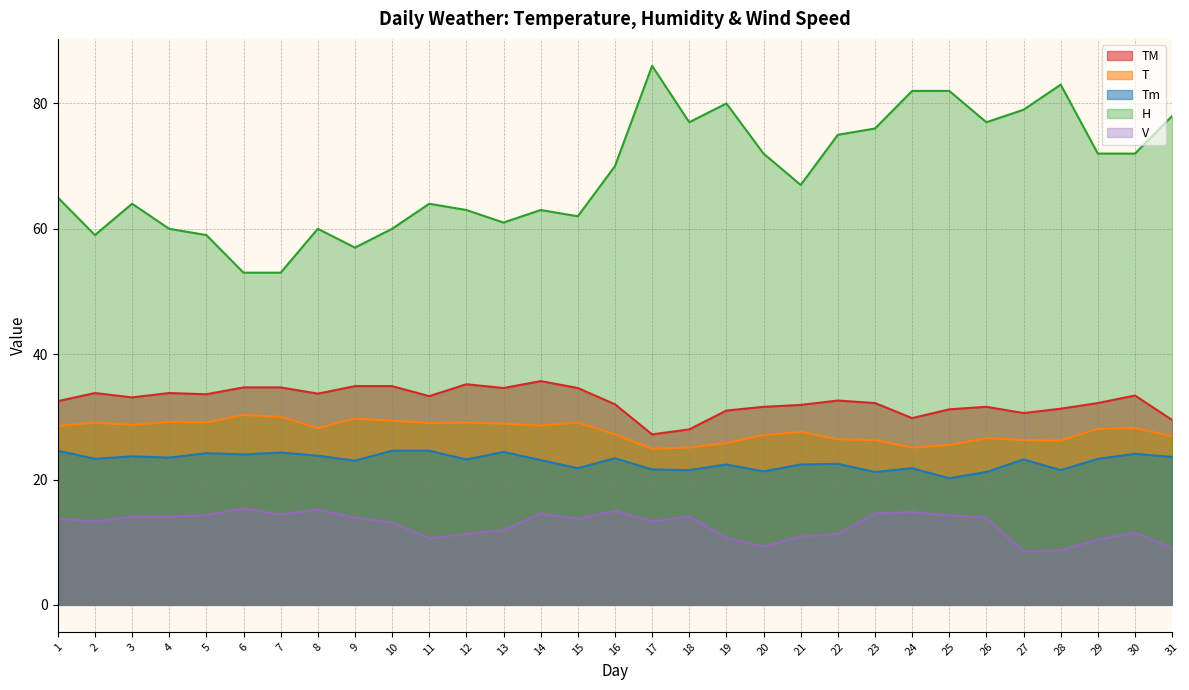

At which label is V closest to 11?

21